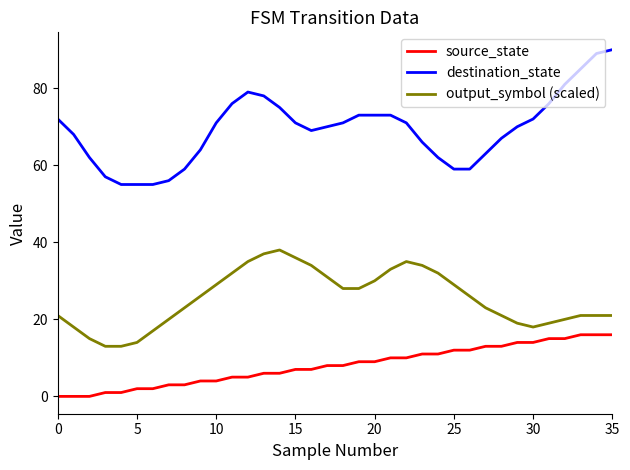

What is the maximum value shown in the chart?

90